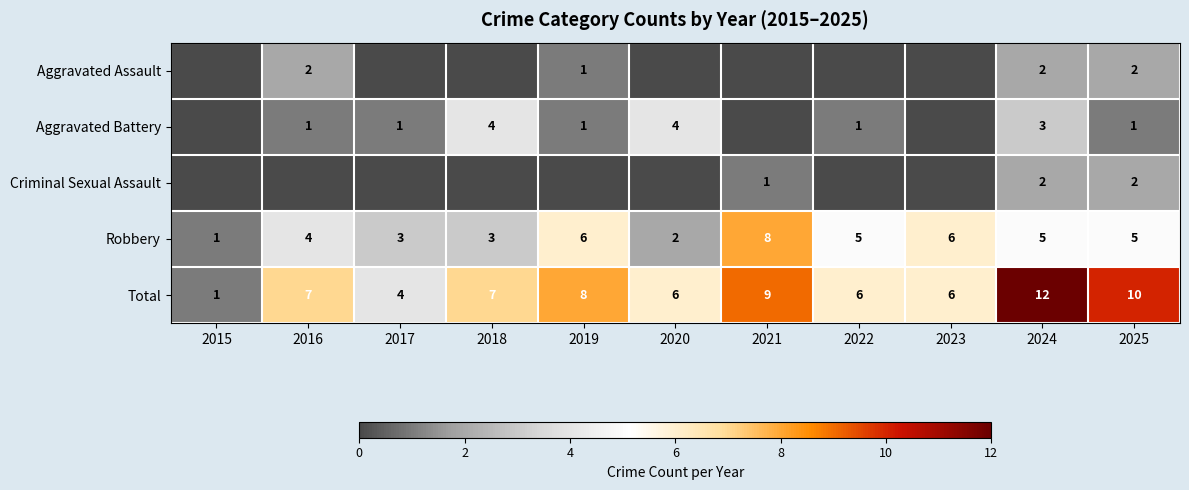

The value of Criminal Sexual Assault at 2024 is 2. True or false?

True